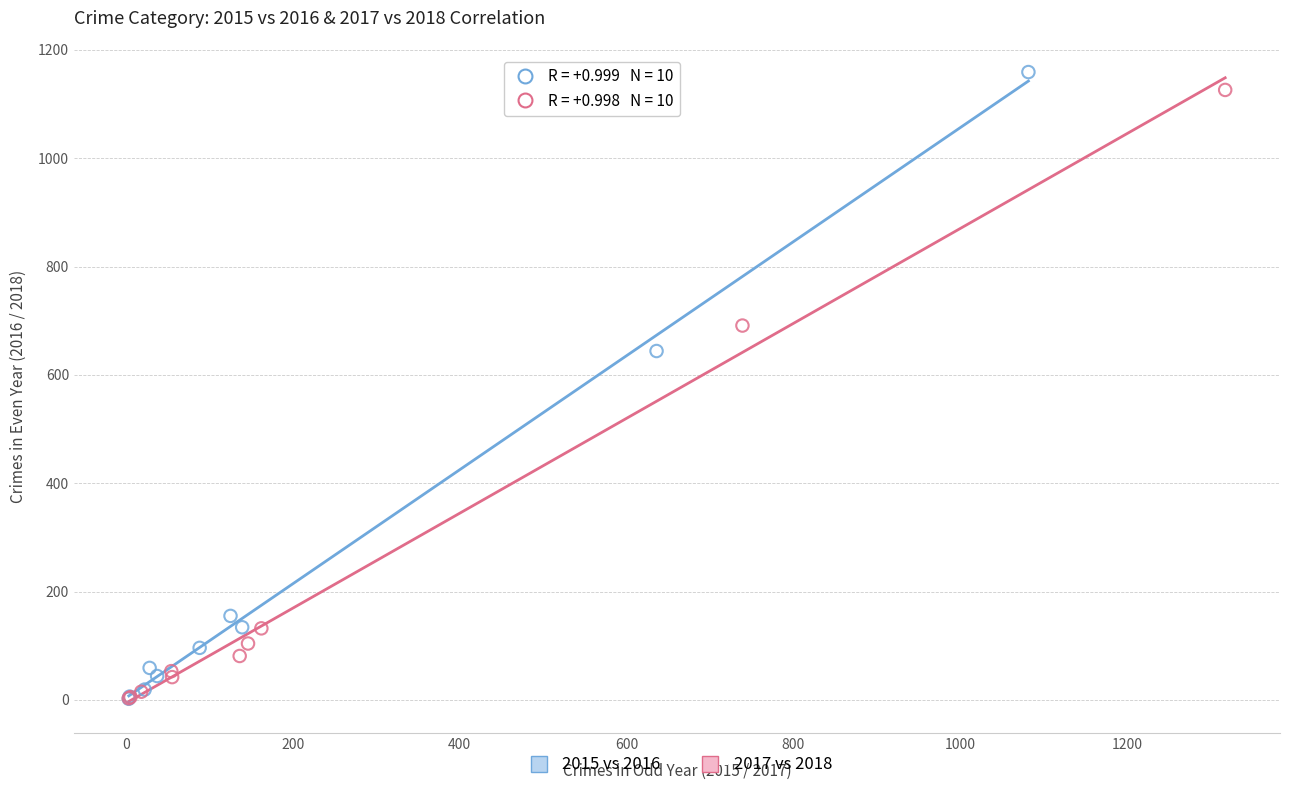

Which series contains the highest Y value?

2015 vs 2016